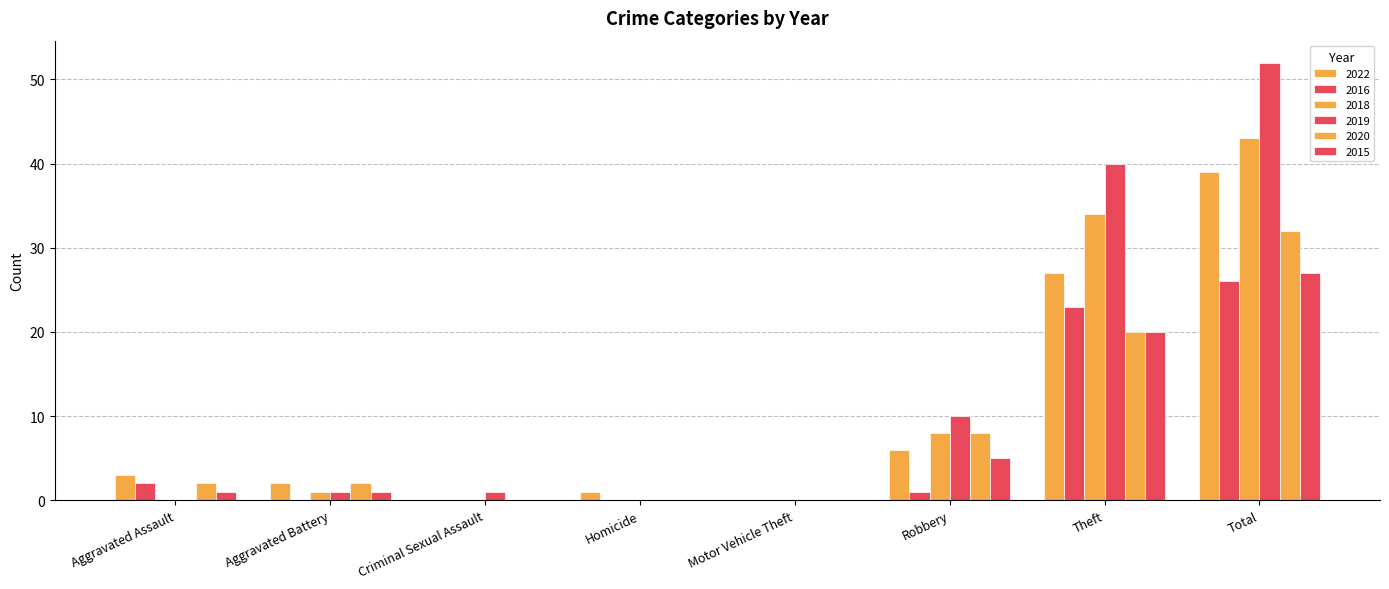

Count the number of categories in the chart.

8